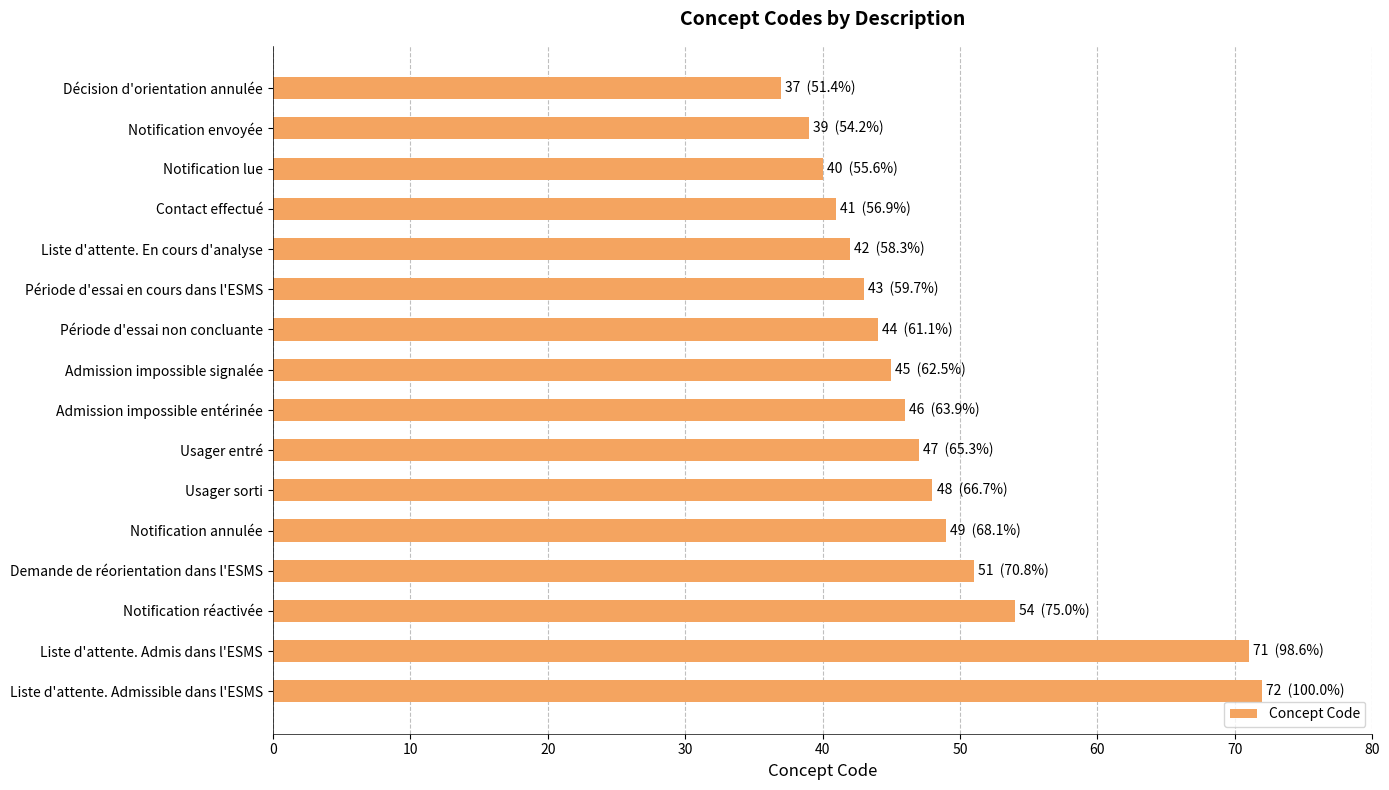

What value does the data have at Période d'essai non concluante, to the nearest 5?

45